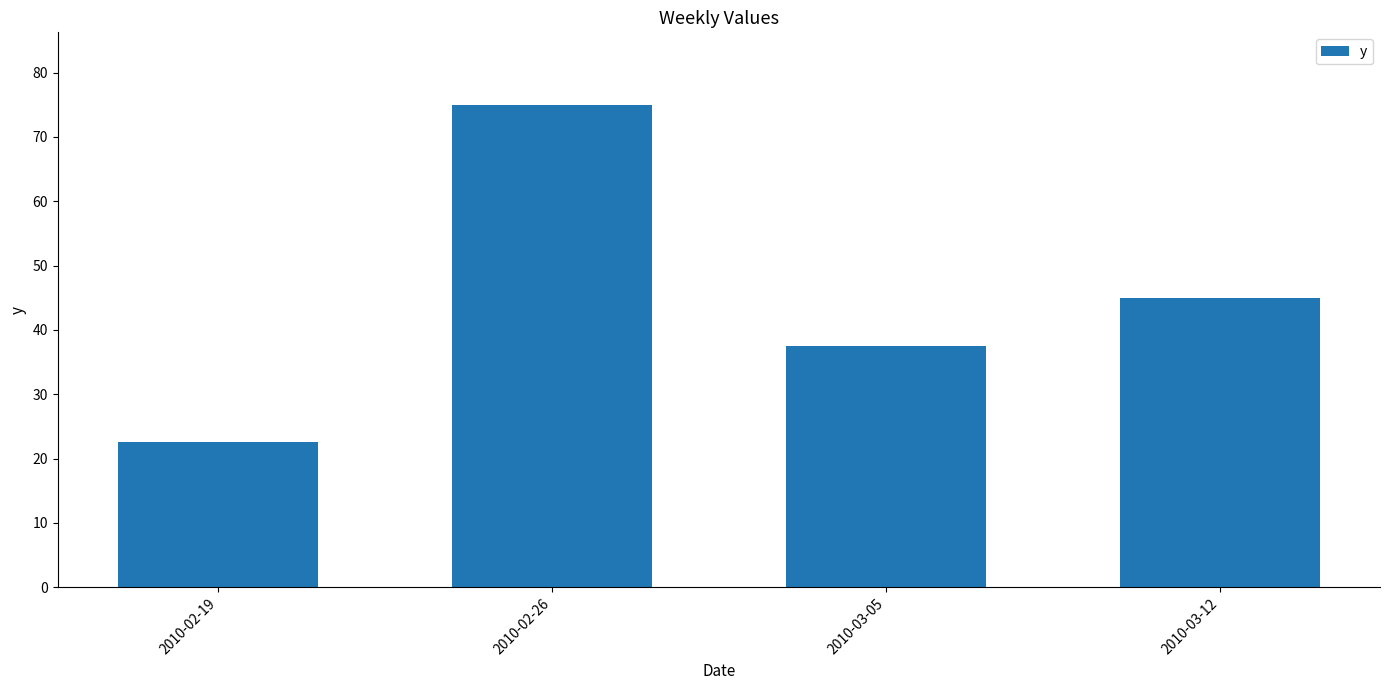

What is the label of the 1st bar from the left?

2010-02-19